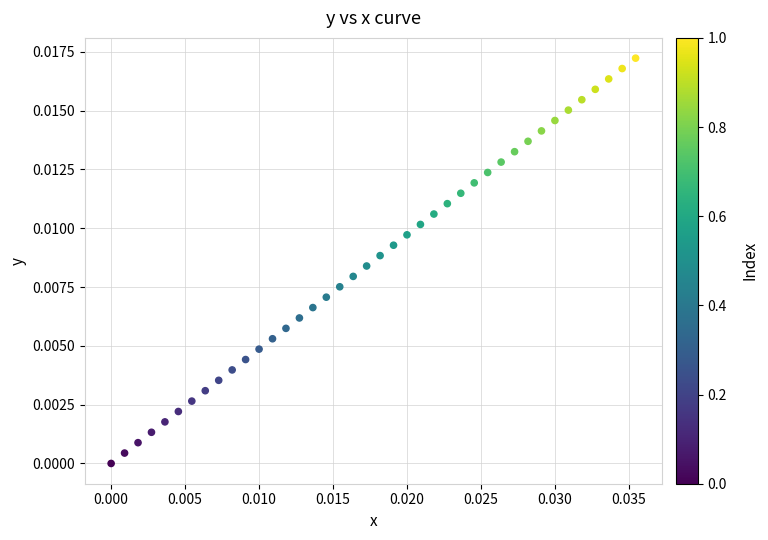

Count the number of points in this scatter plot.

40